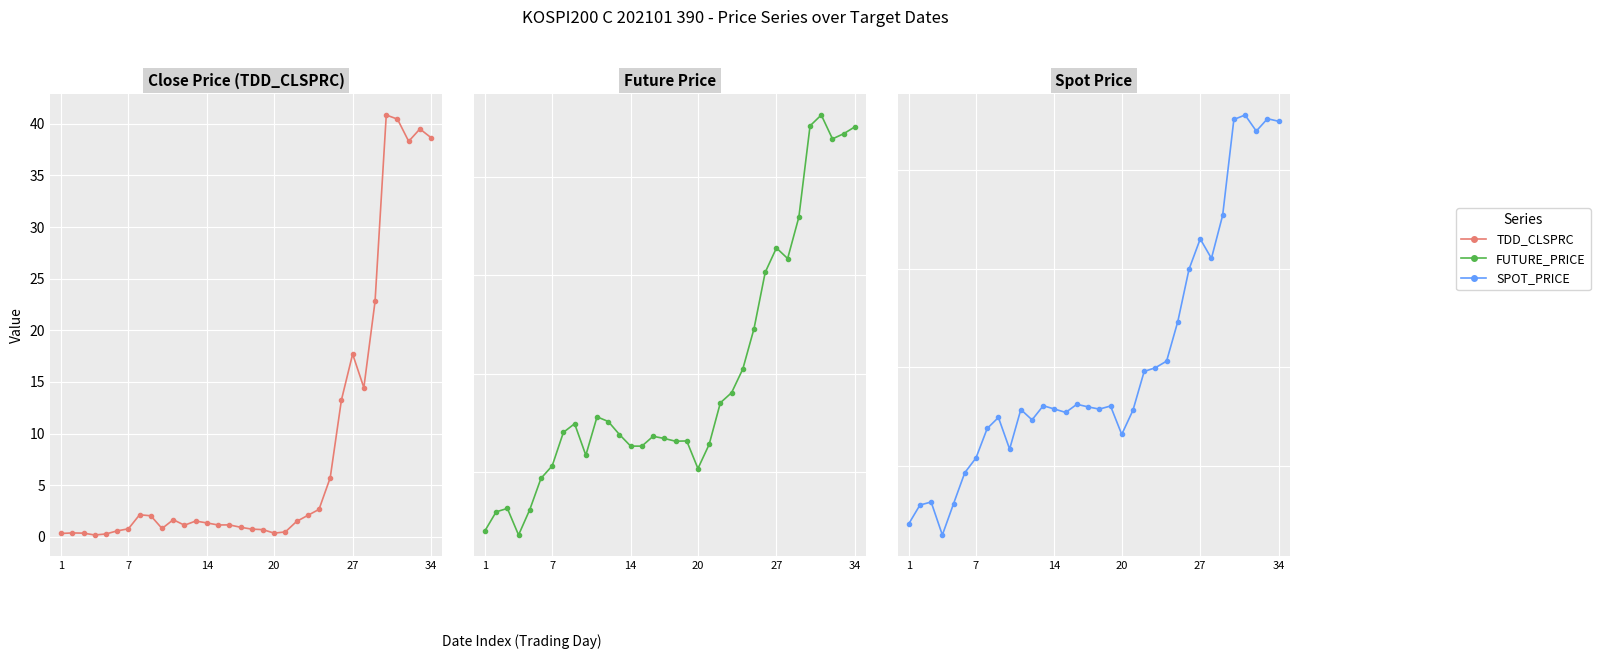

True or false: FUTURE_PRICE and TDD_CLSPRC cross at least once.

False